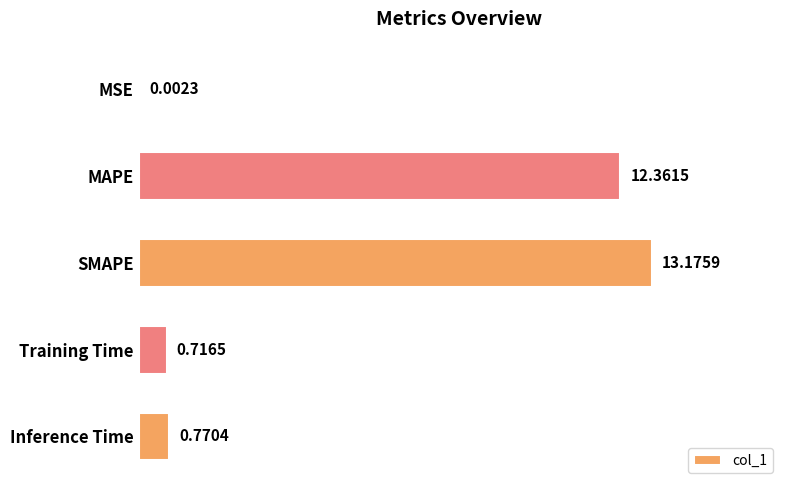

At which category does the chart reach its peak across all series?

SMAPE